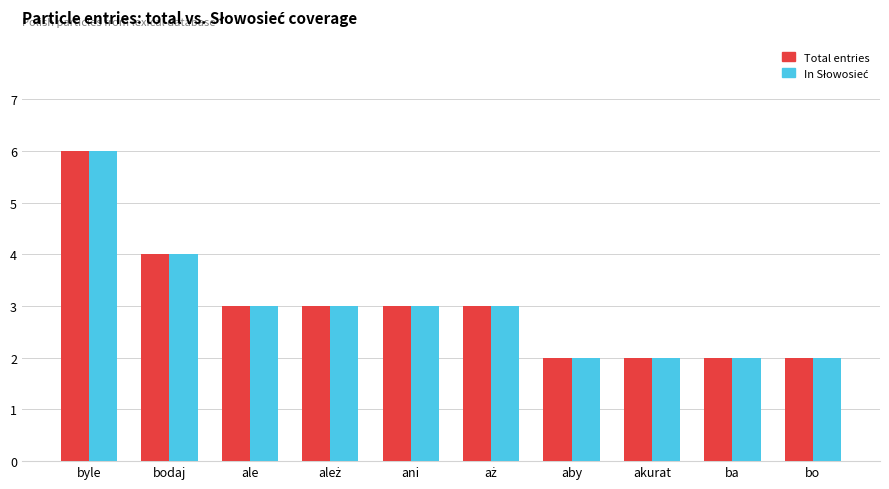

What is the maximum value shown in the chart?

6